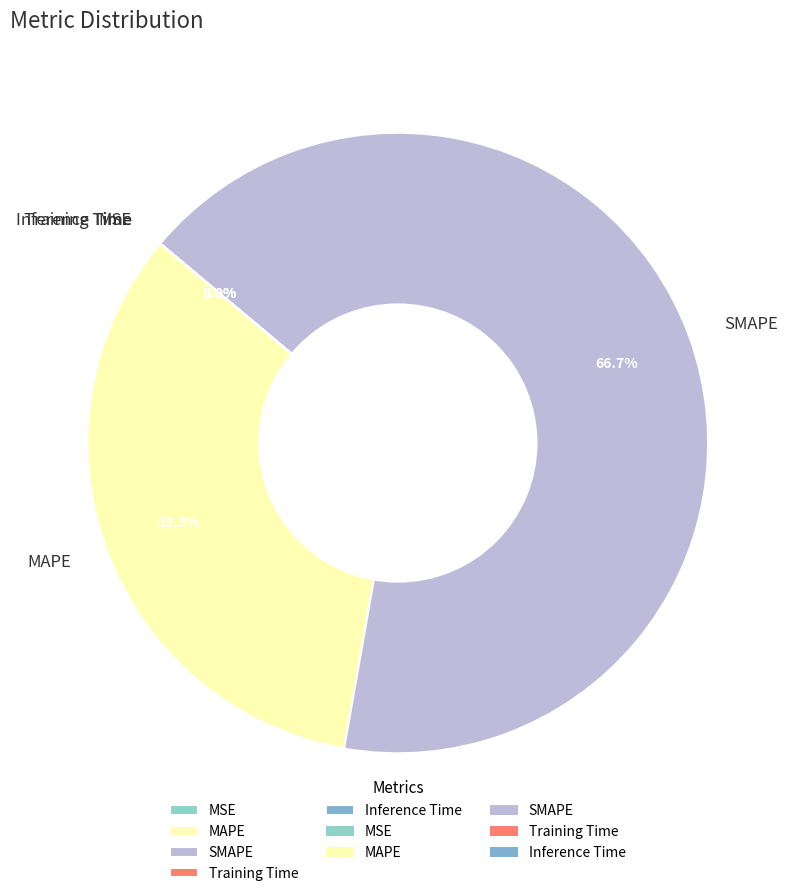

How much of the chart is everything except MAPE?

66.7%